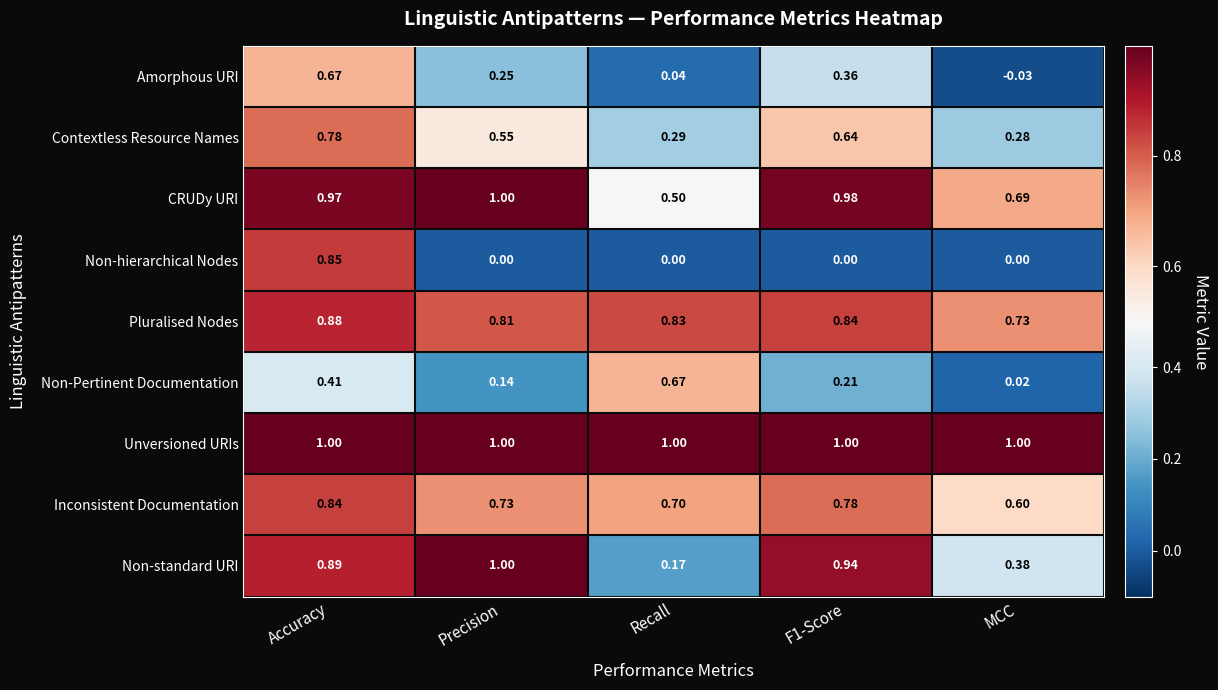

Rank the series at F1-Score from lowest to highest value.

Non-hierarchical Nodes, Non-Pertinent Documentation, Amorphous URI, Contextless Resource Names, Inconsistent Documentation, Pluralised Nodes, Non-standard URI, CRUDy URI, Unversioned URIs